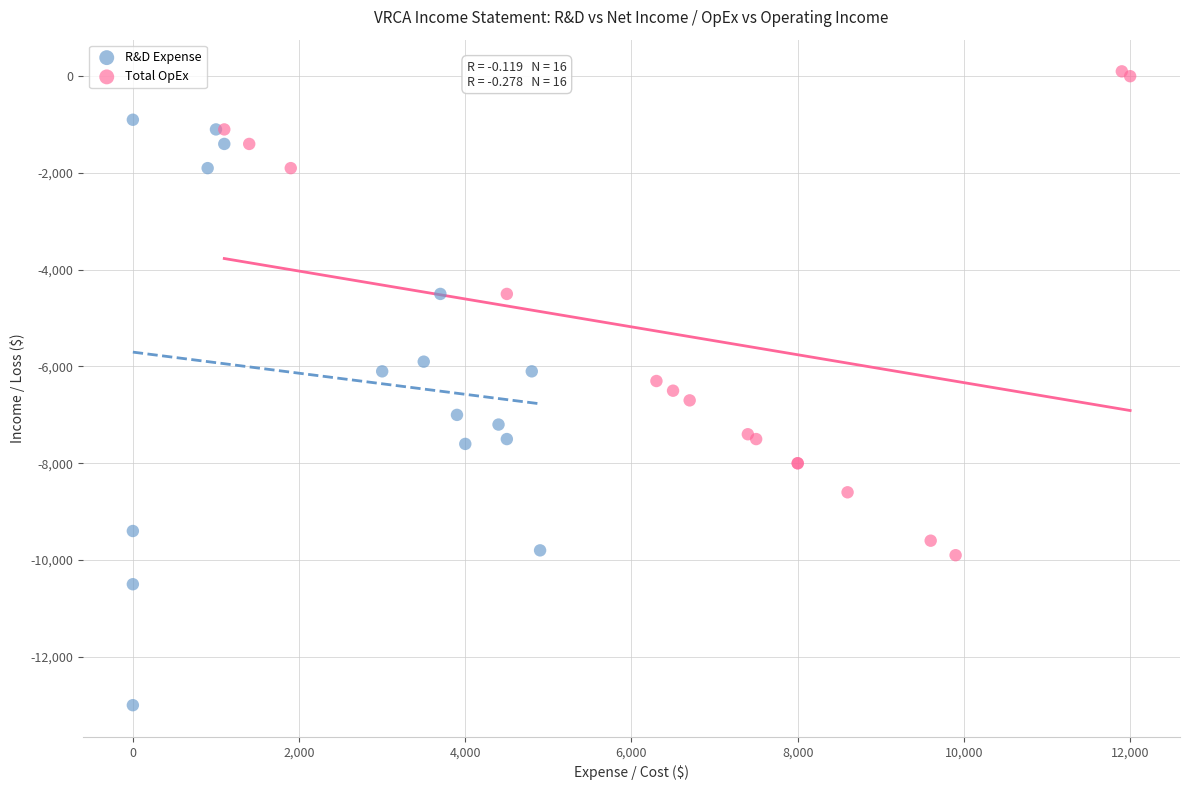

Which series has the widest spread of Y values?

R&D Expense